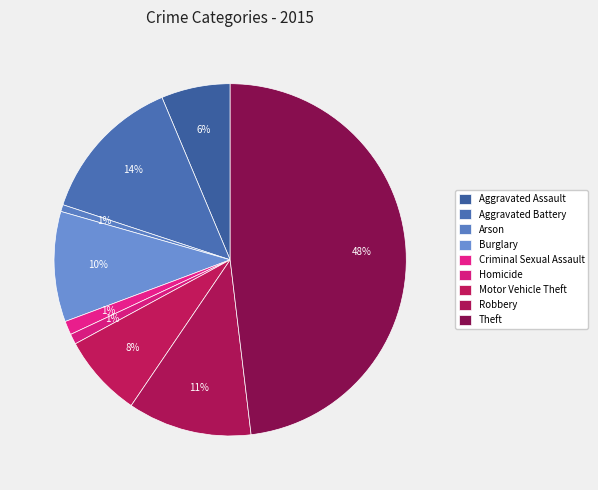

How many segments does this pie chart have?

9